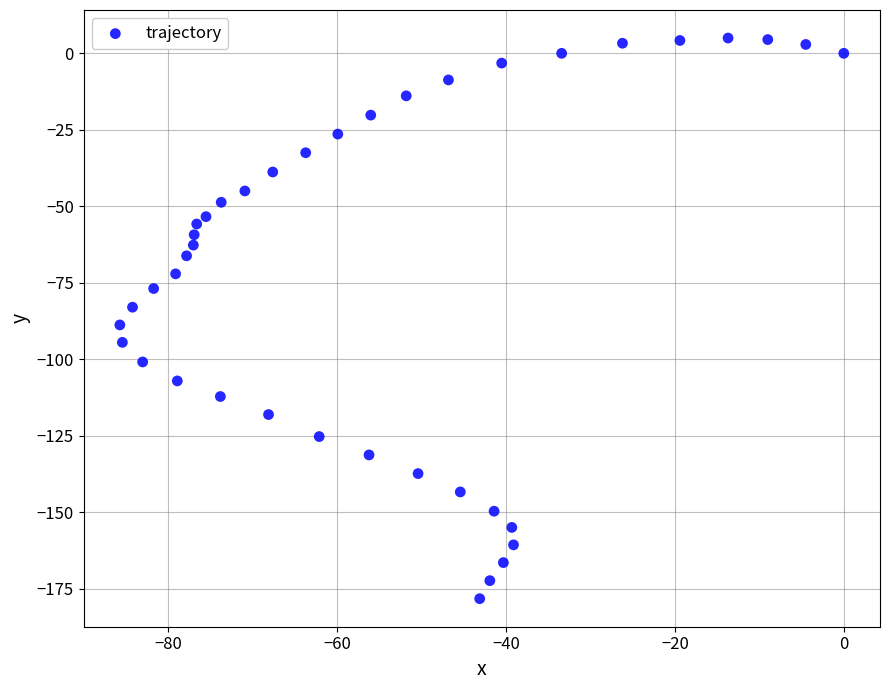

What is the range of X values (max minus min)?

85.7